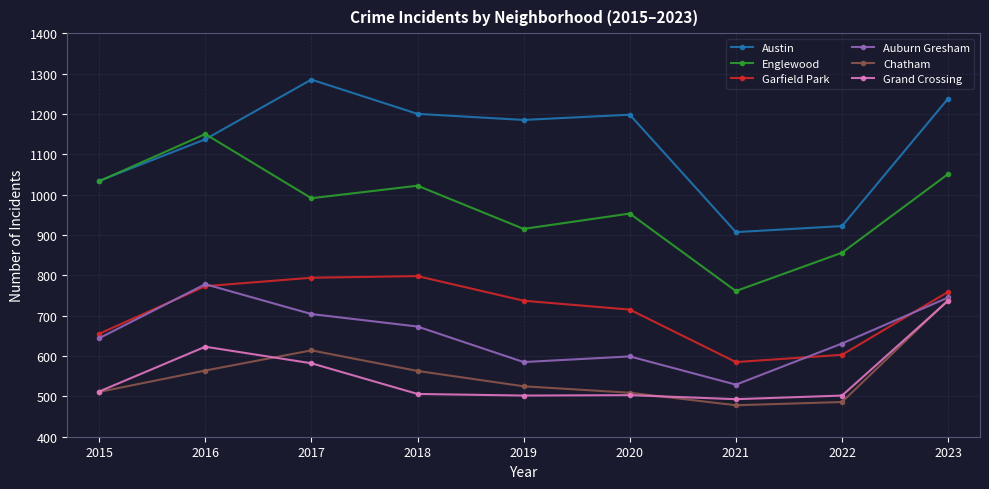

True or false: Auburn Gresham and Grand Crossing intersect in this chart.

False